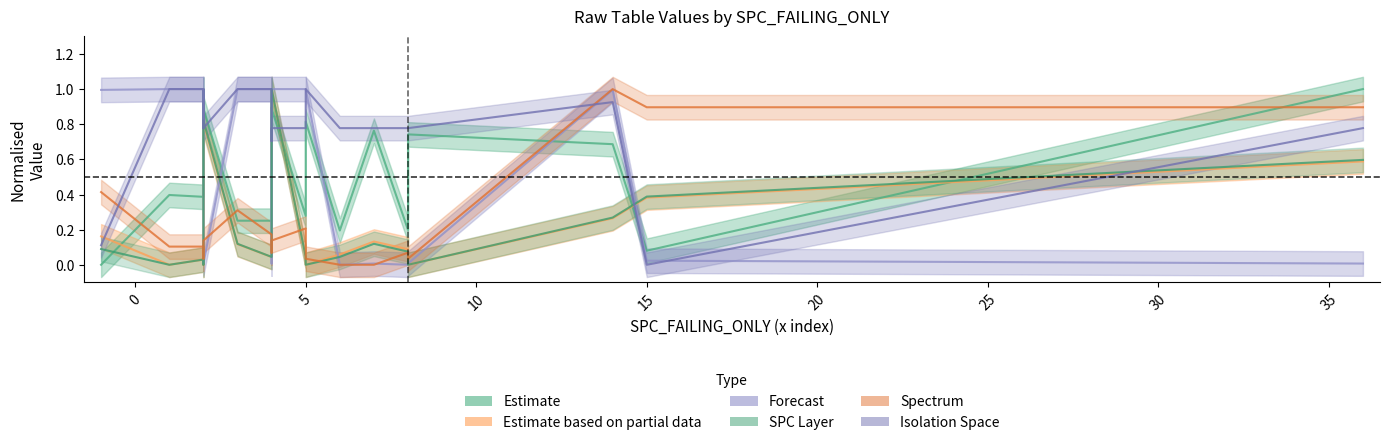

The Estimate based on partial data series shows 0.0 at 13. True or false?

False